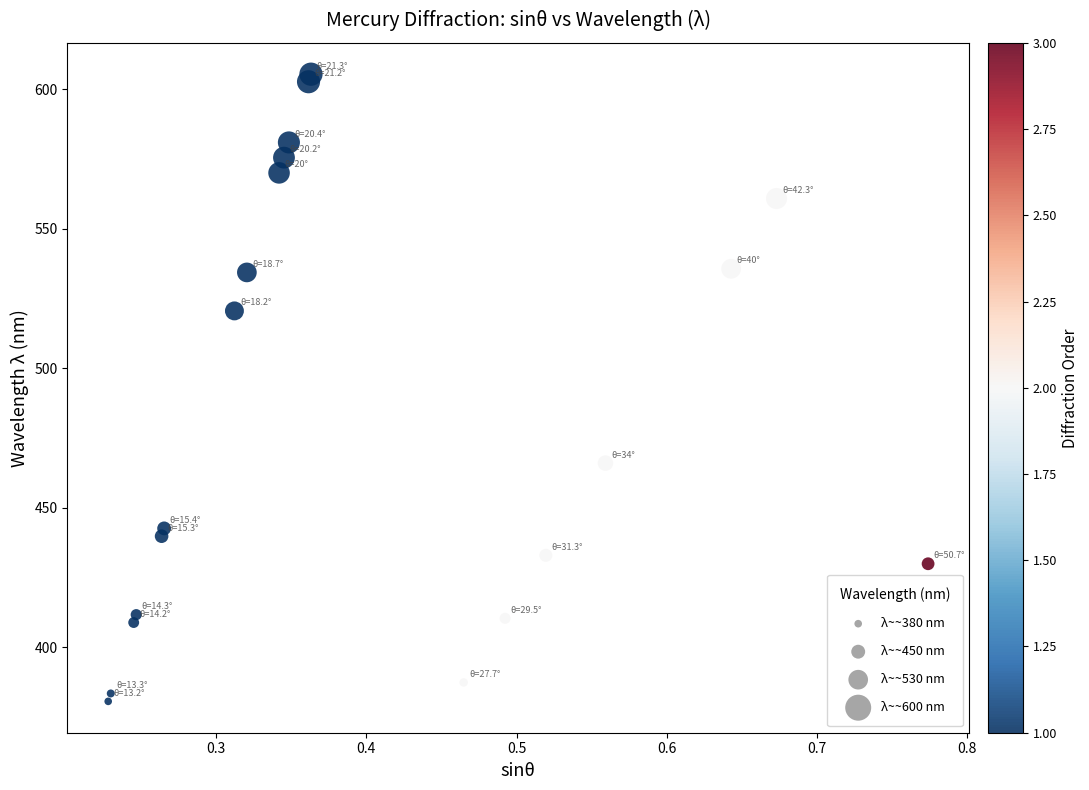

What is the range of X values (max minus min)?

0.5